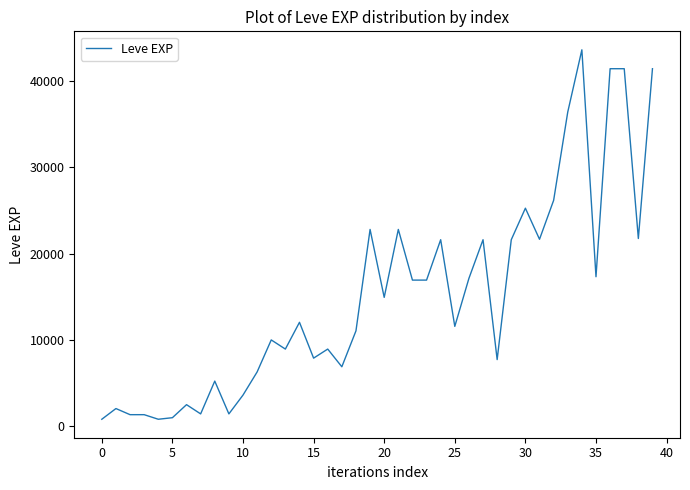

What is the difference between the maximum and minimum values?

42800